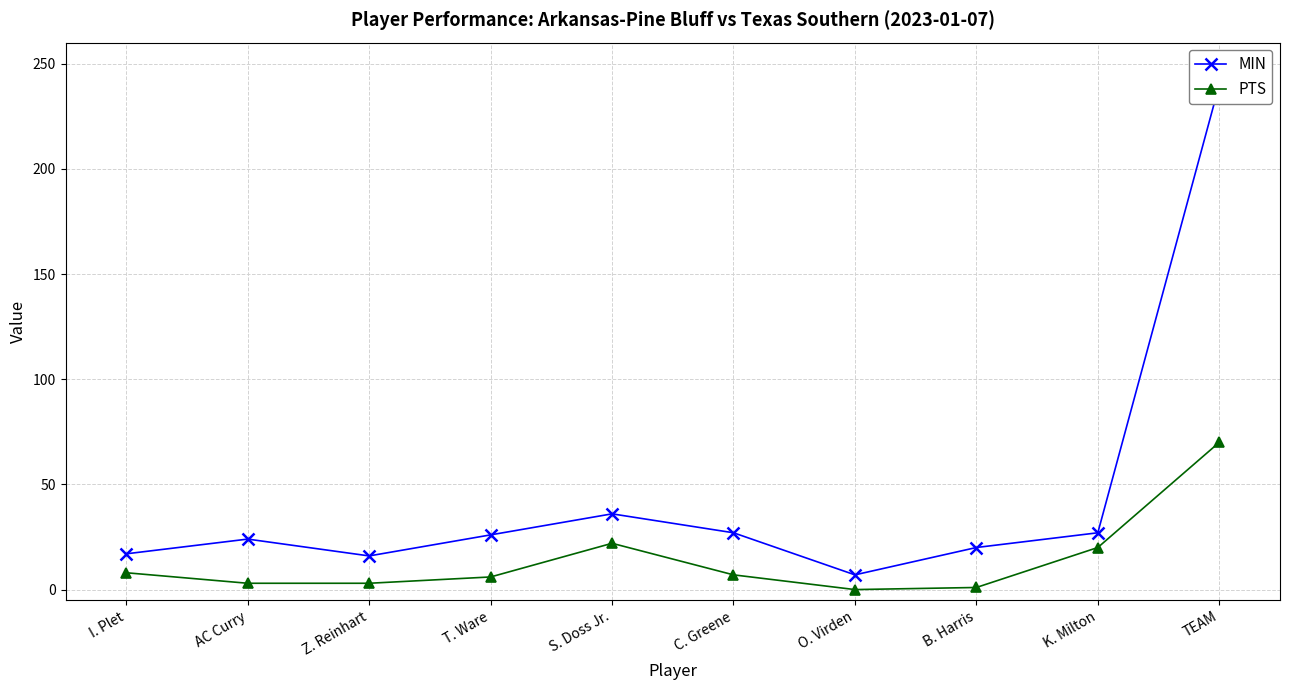

Does the chart have visible grid lines?

Yes